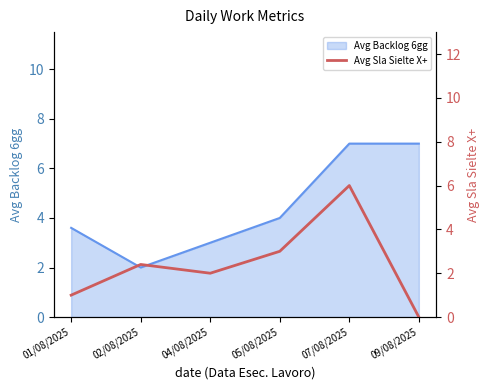

The chart shows a value of 1.6 at 01/08/2025. True or false?

False